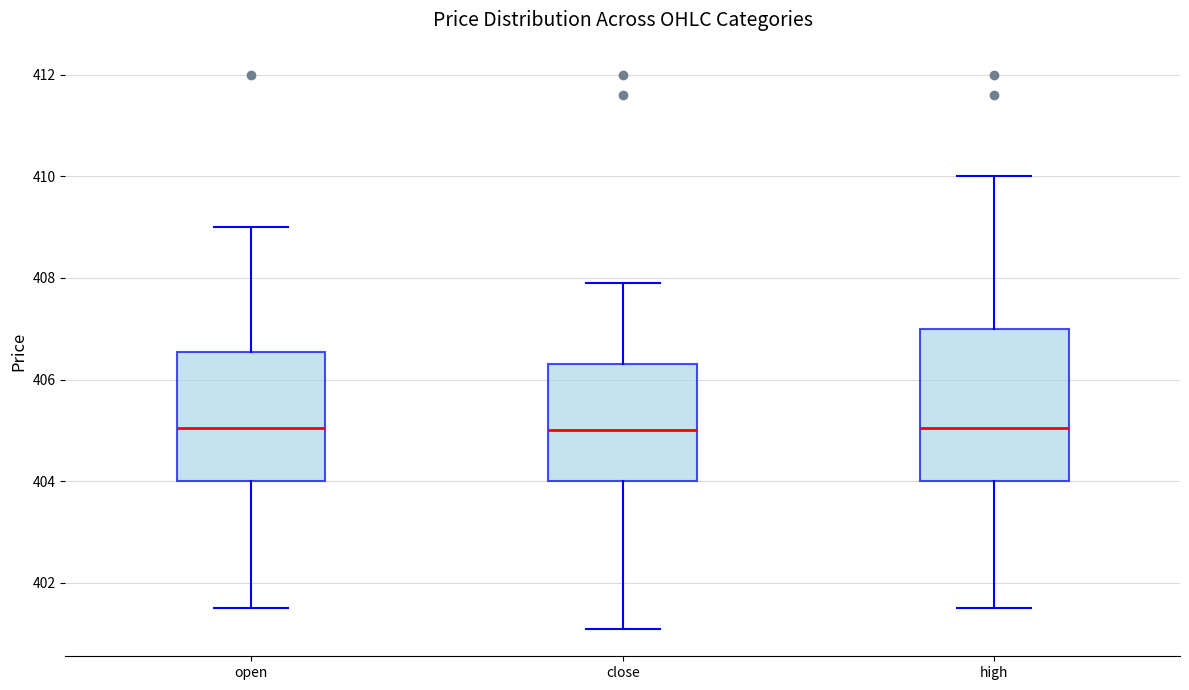

Which box is the tallest, from its lower edge to its upper edge?

high